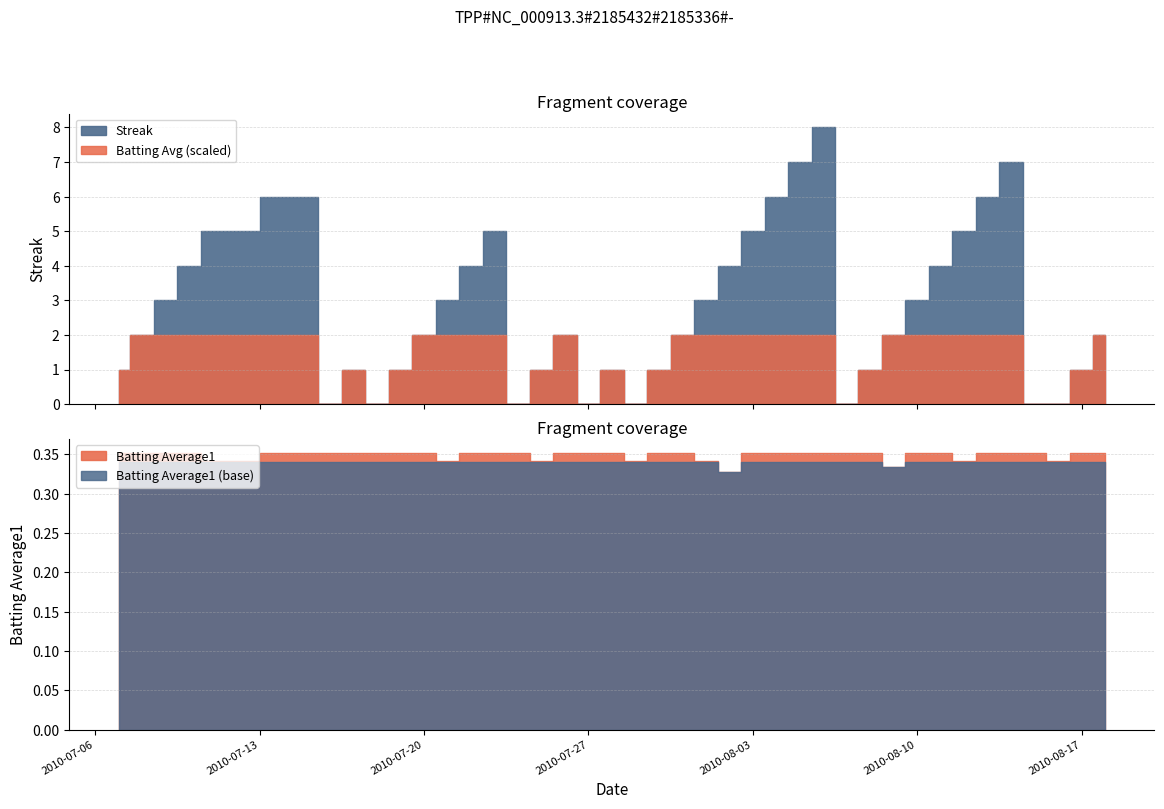

Count the Batting Average1 values in the range 0 to 1.

40